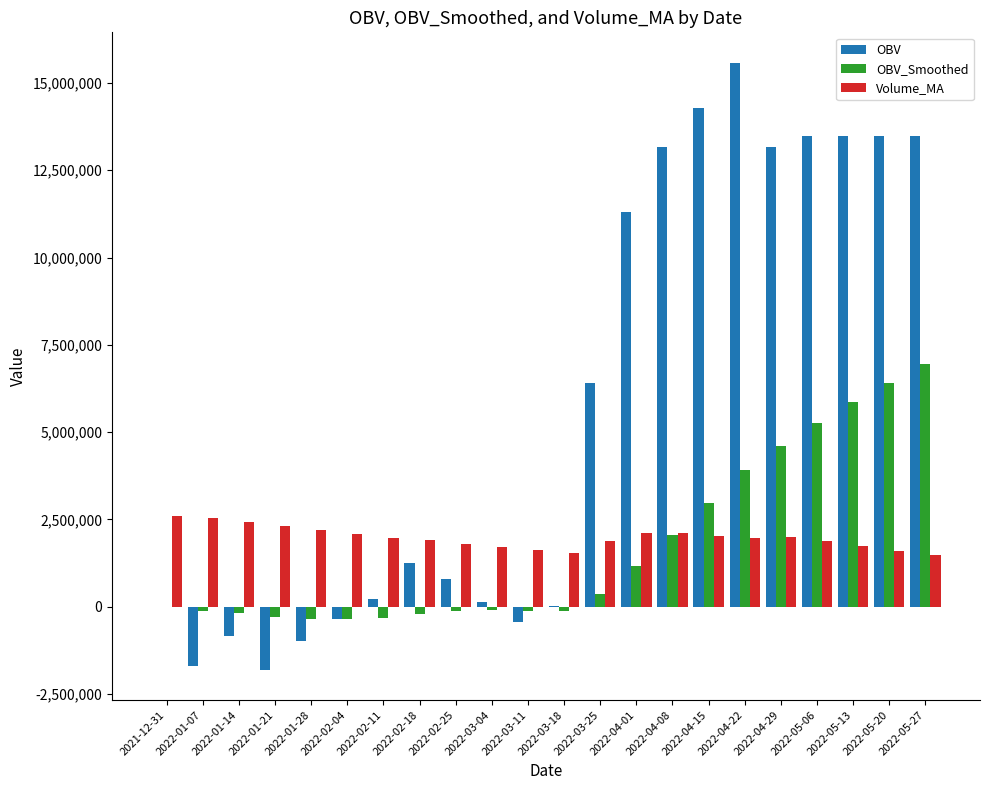

Which series has the widest spread of values?

OBV